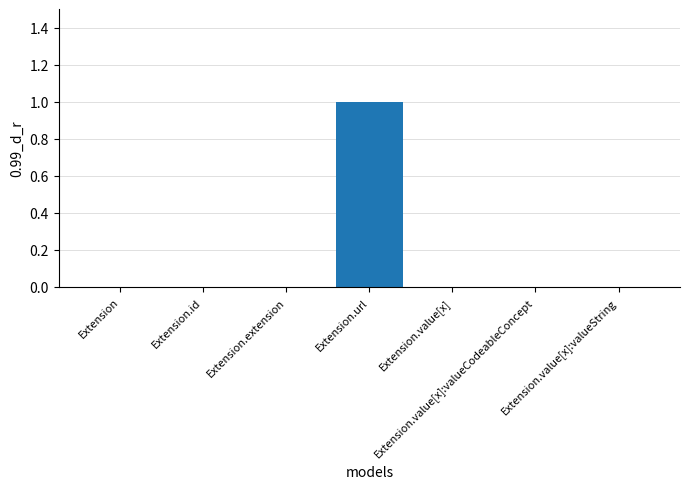

Reading left to right, what are all the values shown in this chart?

Extension=0	Extension.id=0	Extension.extension=0	Extension.url=1	Extension.value[x]=0	Extension.value[x]:valueCodeableConcept=0	Extension.value[x]:valueString=0